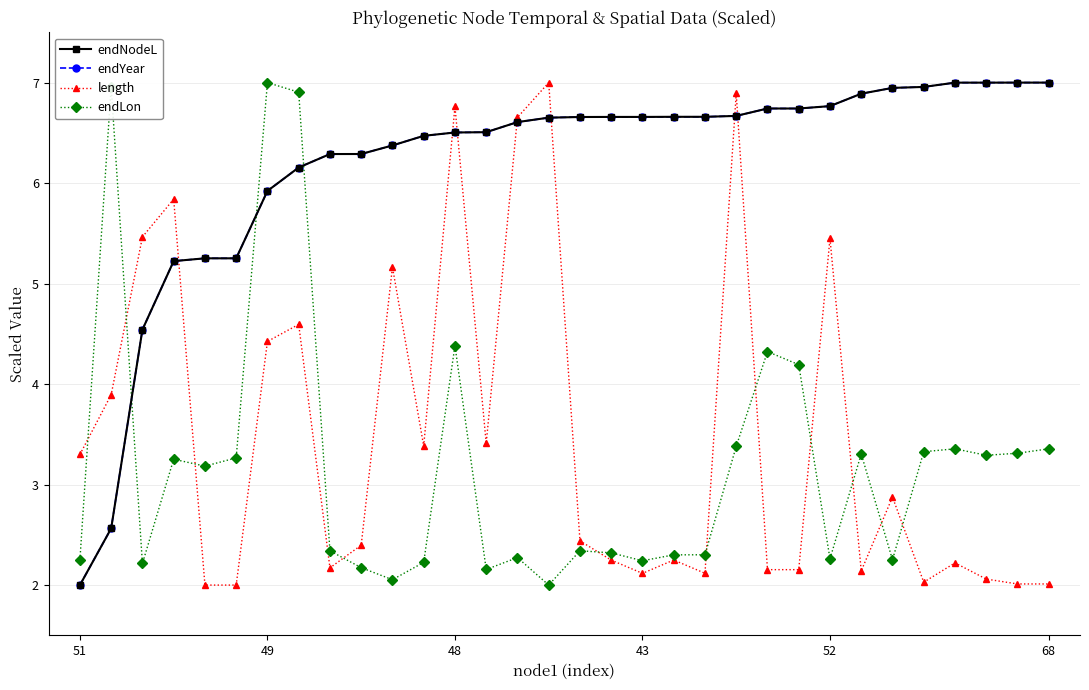

True or false: length and endNodeL cross at least once.

True